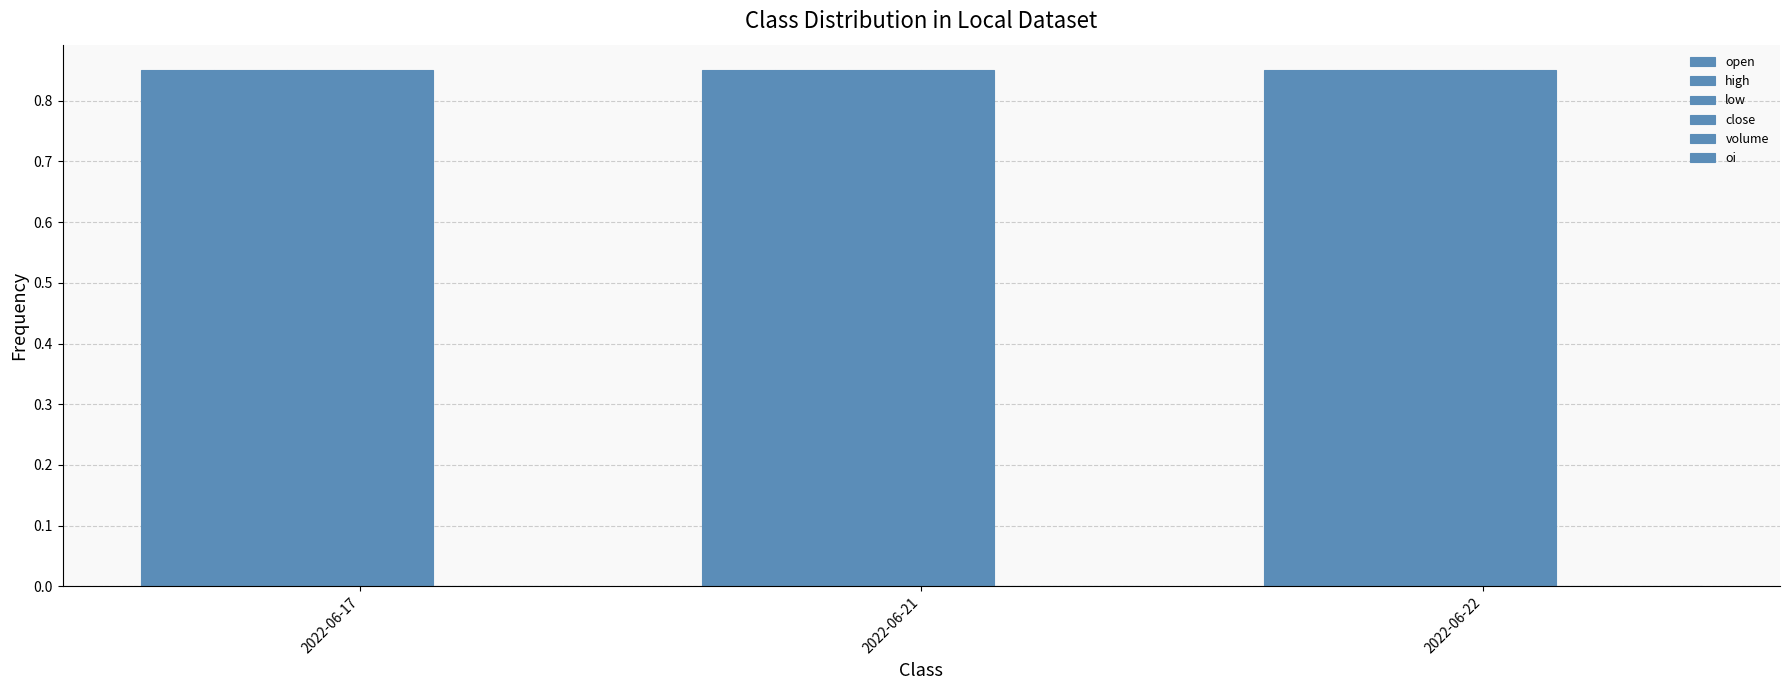

At which label is close closest to 0?

2022-06-17